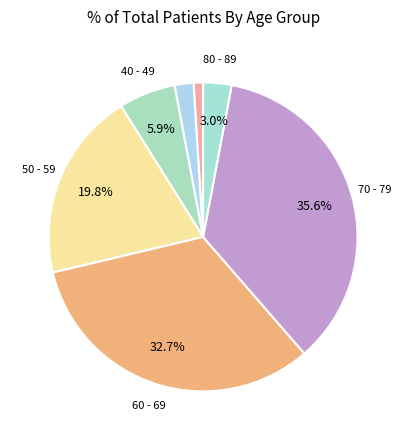

Which category has the biggest portion of the pie?

70 - 79